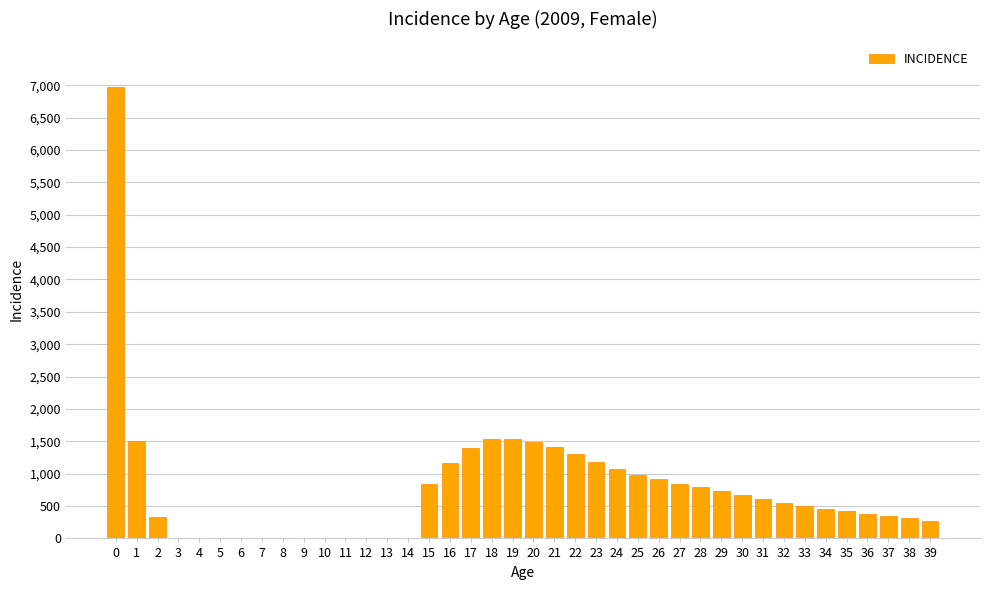

Are the bars grouped side by side (vs. stacked)?

No